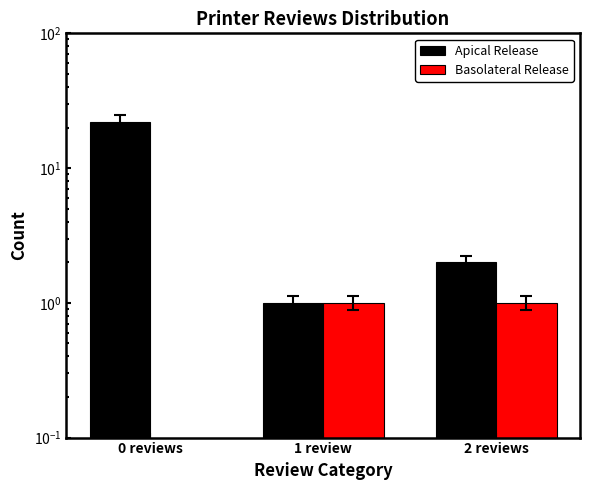

What is the minimum value for Apical Release?

1